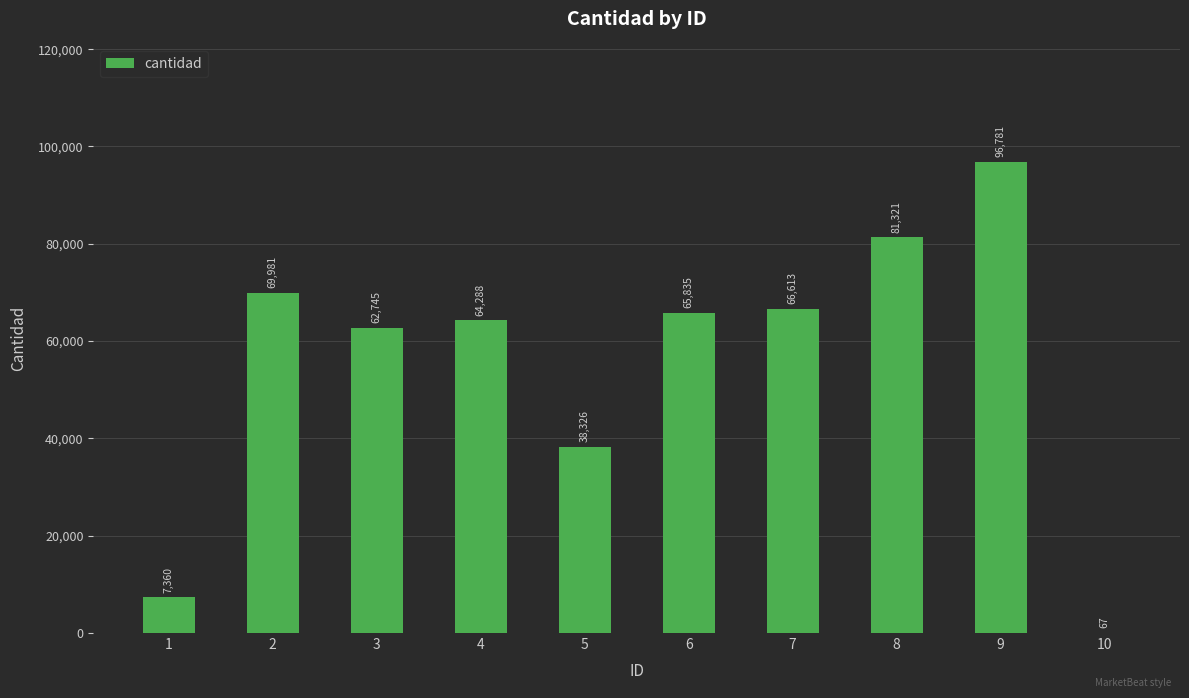

The value at 6 is 65835. True or false?

True